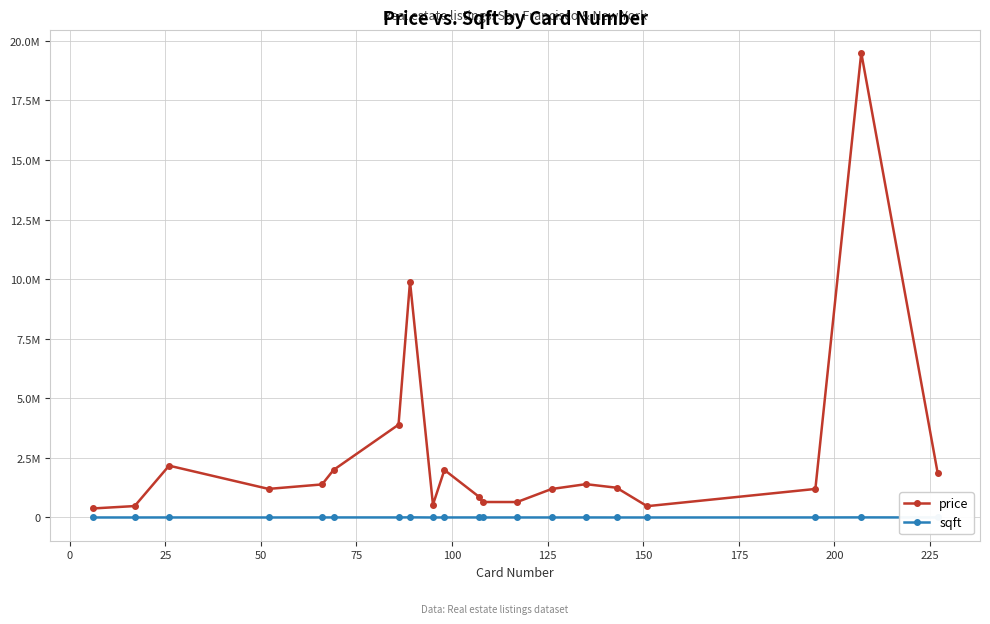

What are all the series names shown in the legend?

price, sqft